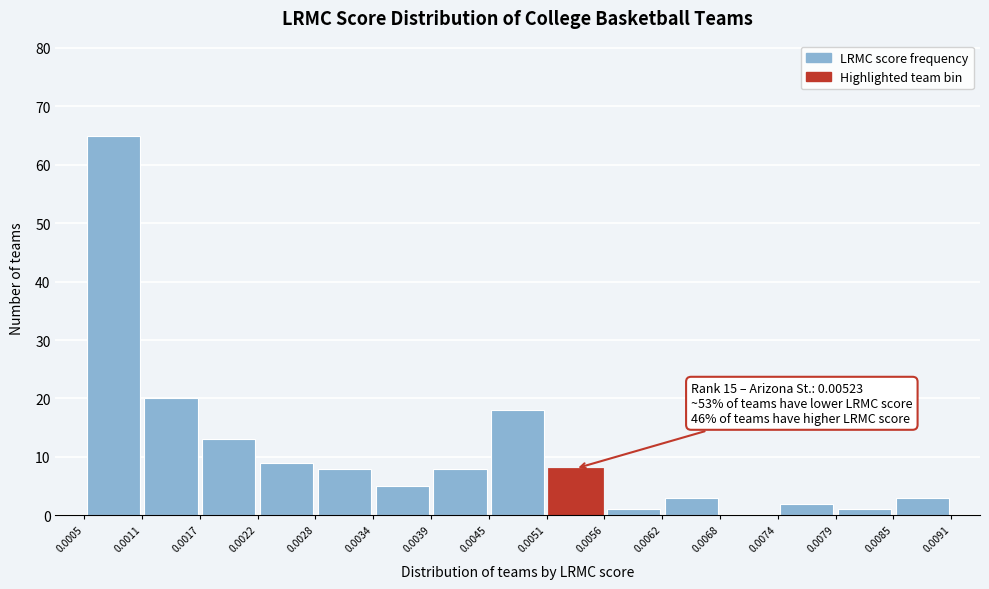

Over which range of the x-axis is the bar tallest?

0.0005 to 0.0011